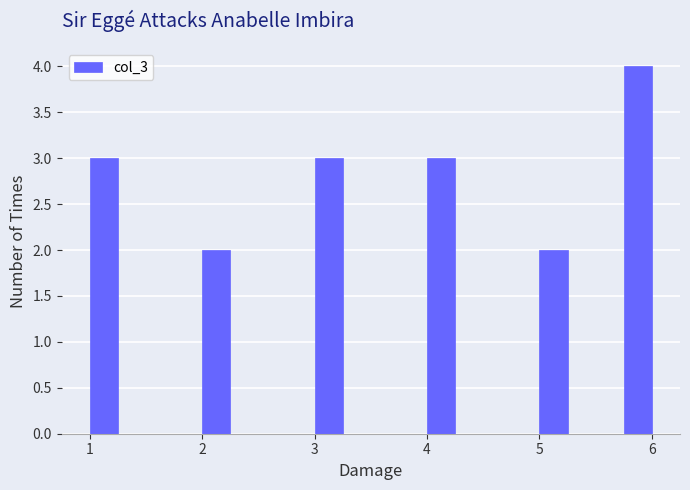

Around what value on the x-axis is the tallest bar? Give the approximate position of its centre, as read against the axis.

5.9